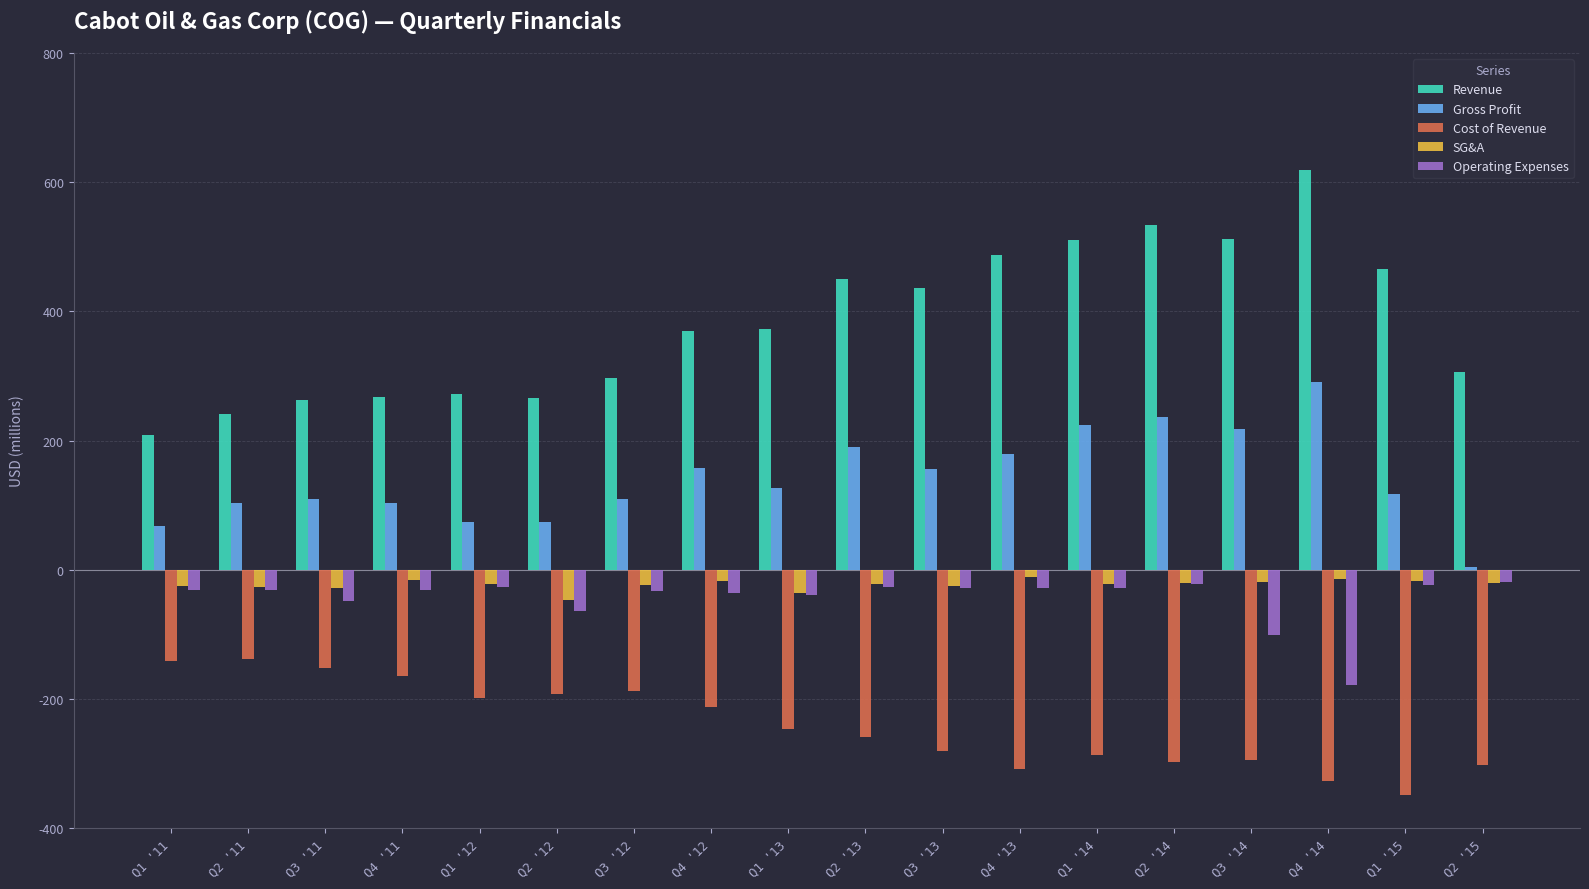

Is the value of Operating Expenses at Q2 '15 greater than the value of Revenue at Q4 '11?

No